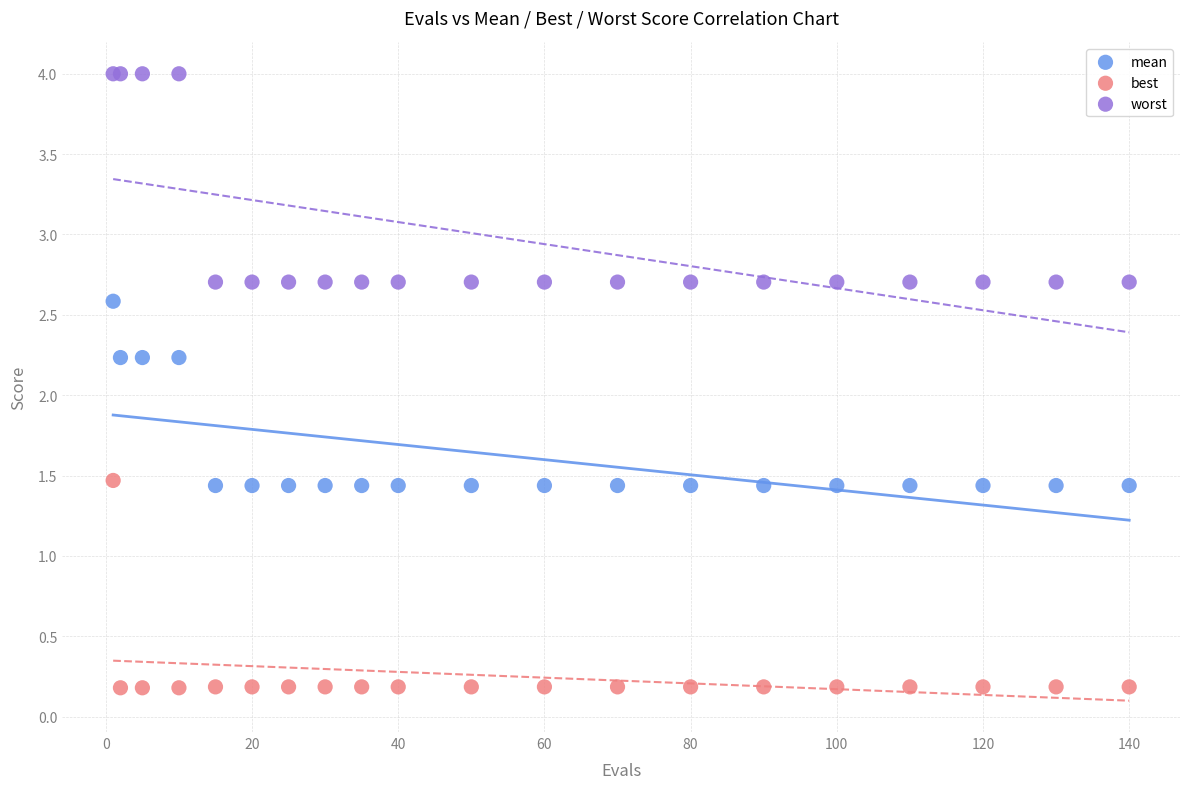

Which series reaches the maximum Y coordinate?

worst